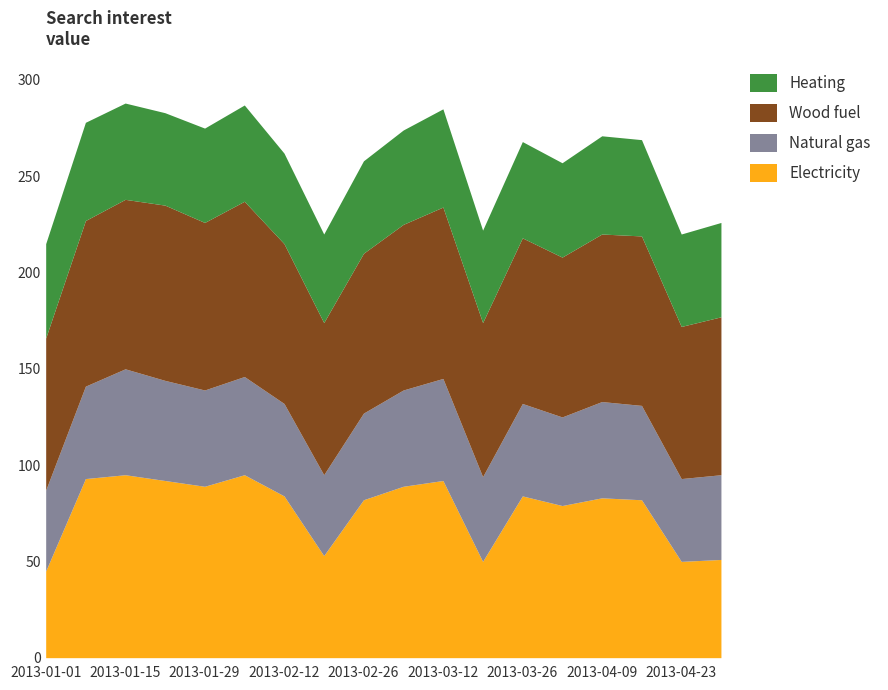

True or false: Wood fuel has a value of 33 at 2013-03-19.

False